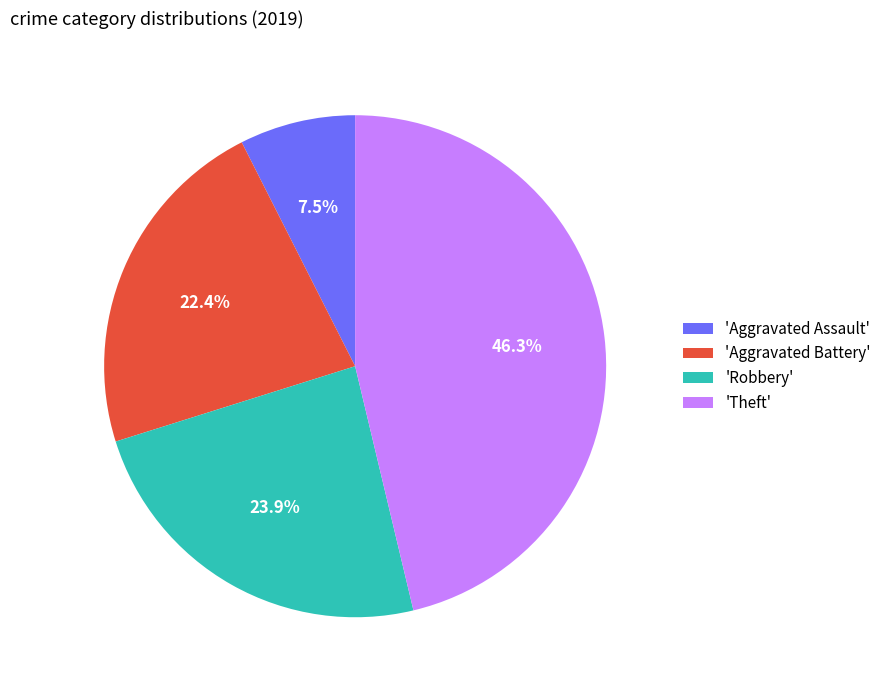

Is there any slice that represents more than half of the pie?

No